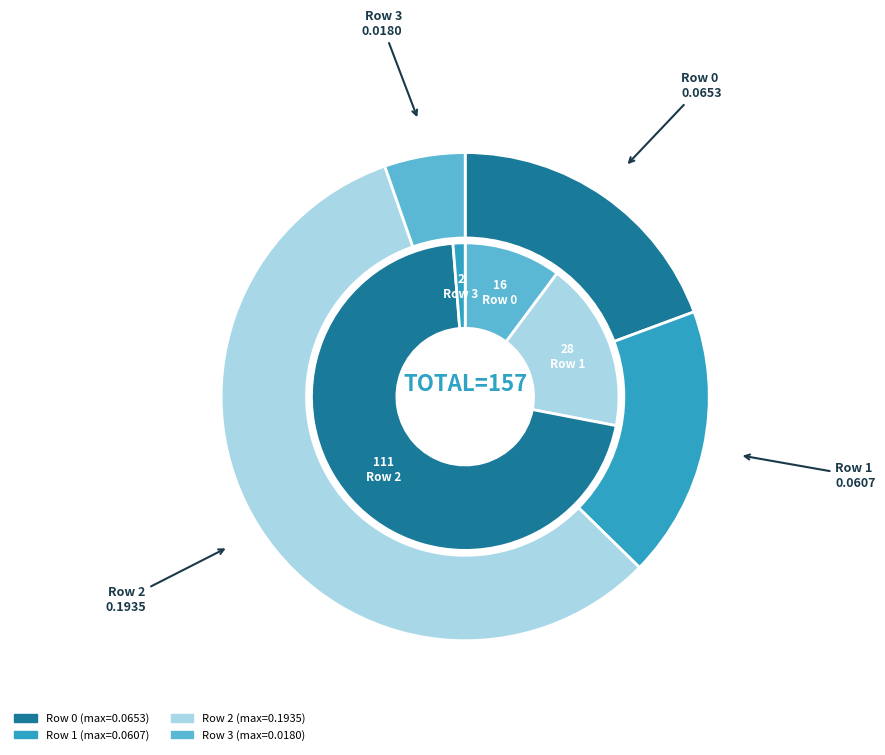

Does Row 2 represent more than half of the total?

Yes